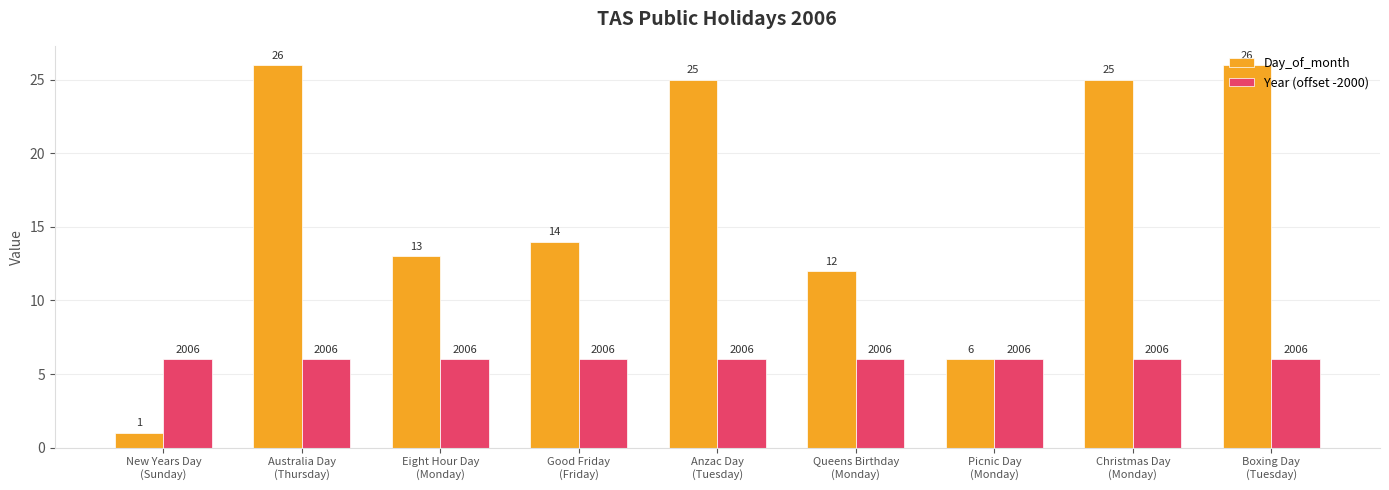

Rank the series by their average value, from highest to lowest.

Day_of_month, Year (offset -2000)